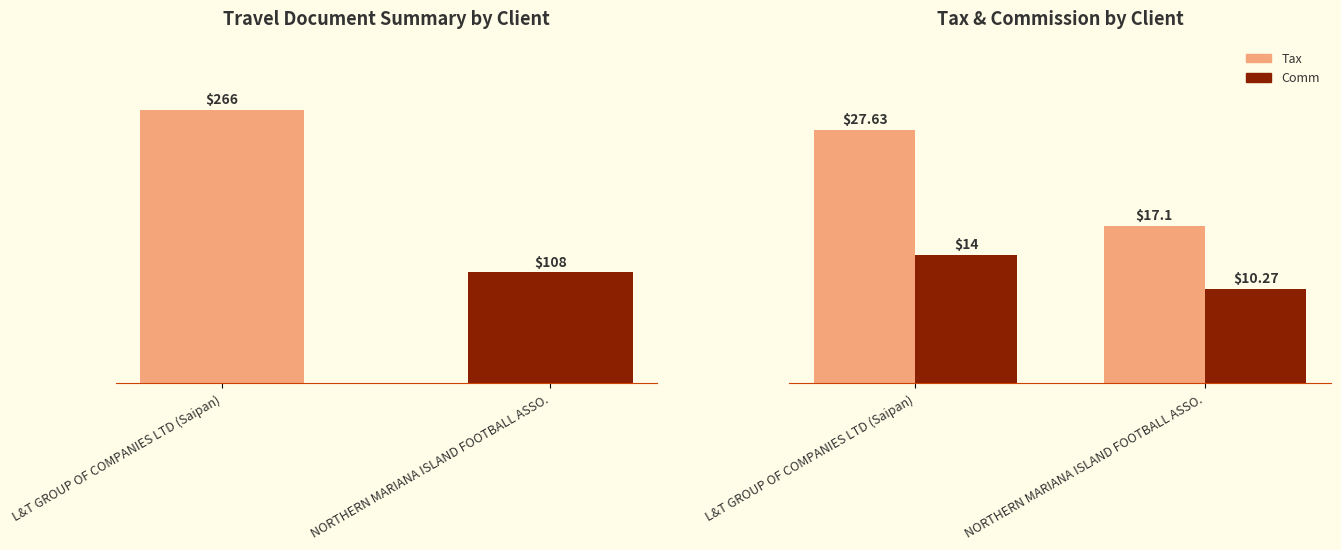

What is the difference between the Total Doc values at NORTHERN MARIANA ISLAND FOOTBALL ASSO. and L&T GROUP OF COMPANIES LTD (Saipan)?

158.0